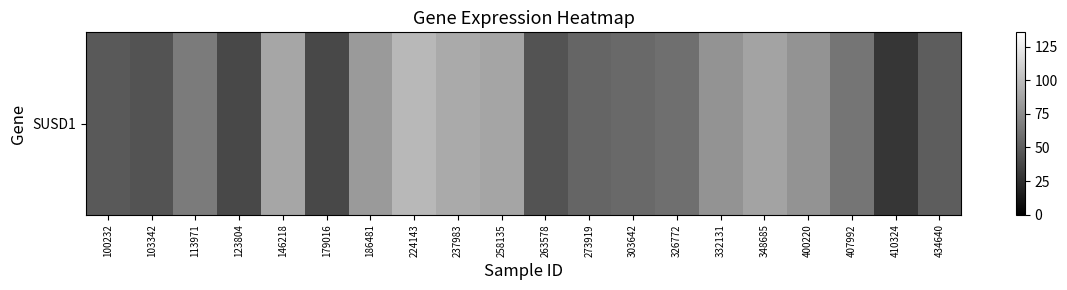

At which label is the value closest to 63?

407992